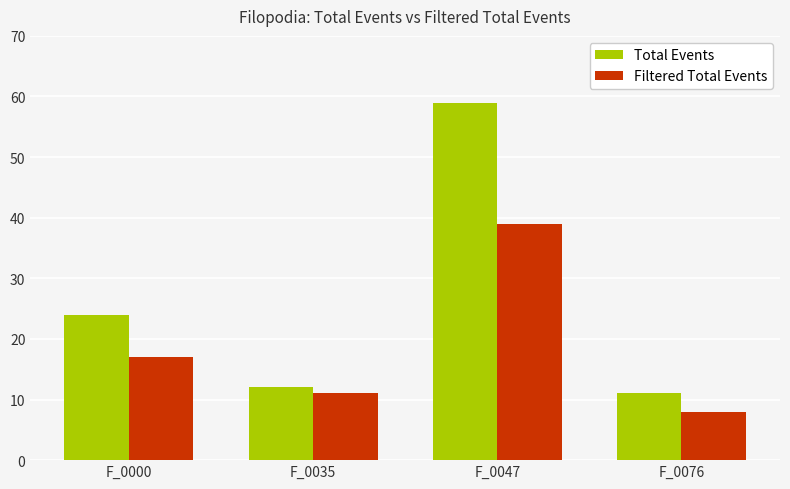

What is the minimum value for Filtered Total Events?

8